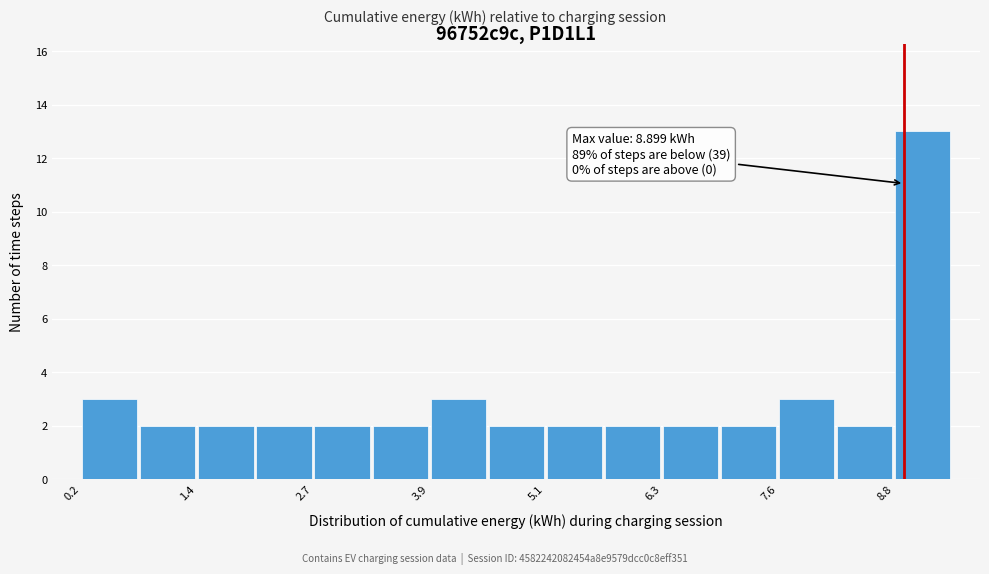

Around what value on the x-axis is the tallest bar? Give the approximate position of its centre, as read against the axis.

9.0